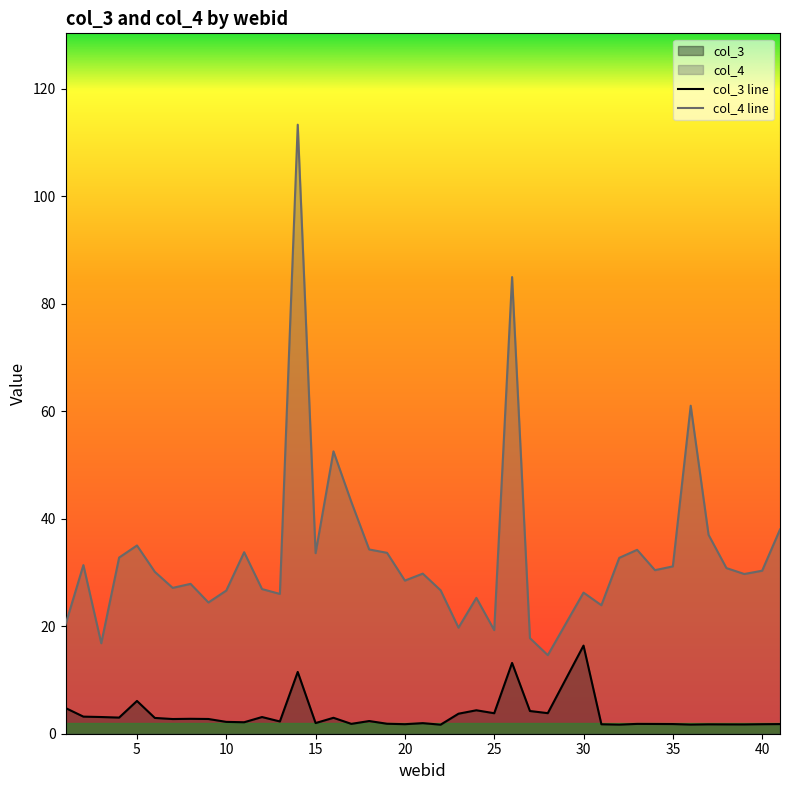

Count the number of data series in this chart.

2